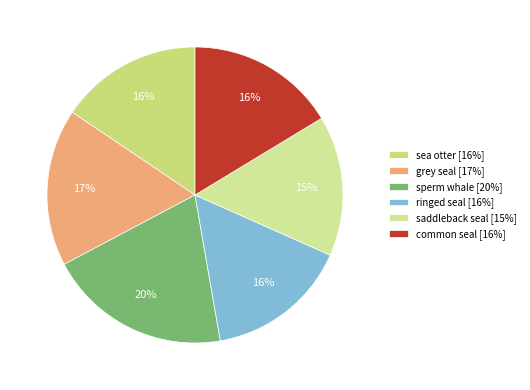

To the nearest percent, what percentage of the pie is saddleback seal?

15%